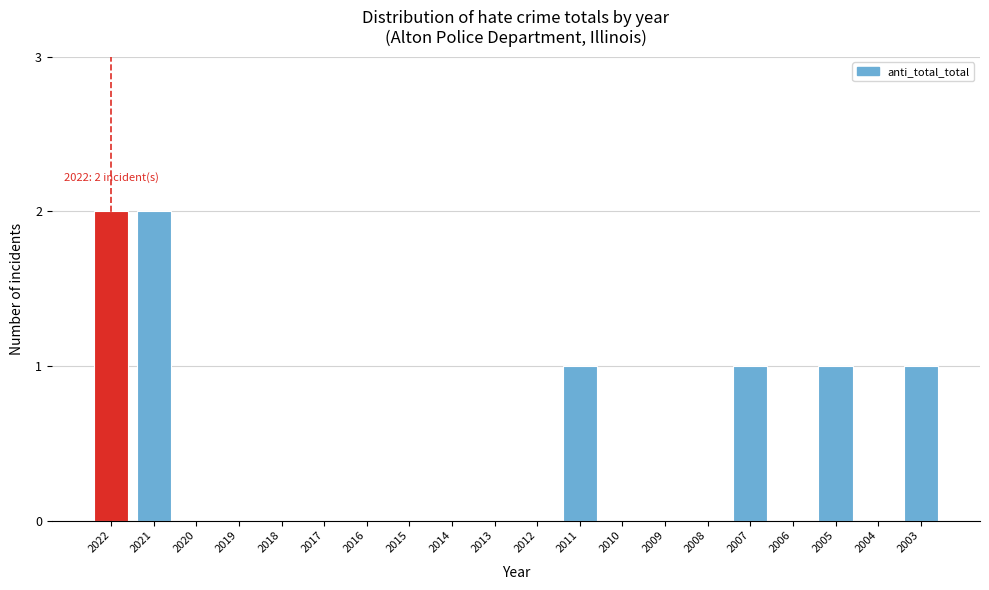

Reading left to right, extract all data points from this chart.

2022=2	2021=2	2020=0	2019=0	2018=0	2017=0	2016=0	2015=0	2014=0	2013=0	2012=0	2011=1	2010=0	2009=0	2008=0	2007=1	2006=0	2005=1	2004=0	2003=1